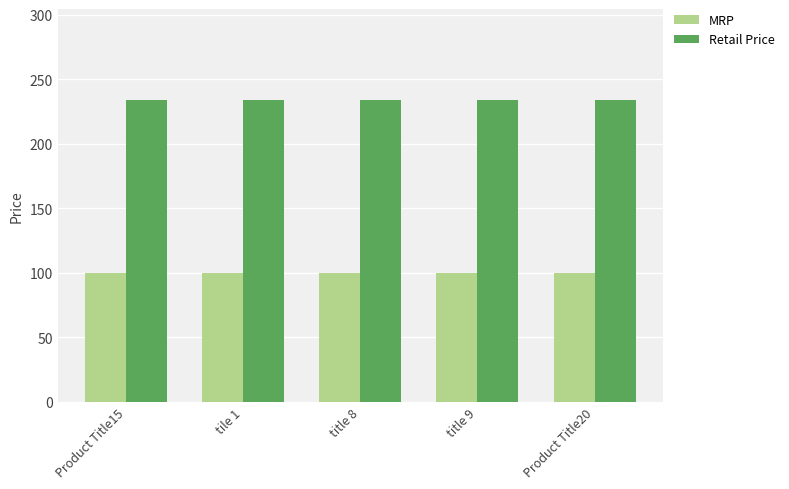

What is the minimum value shown in the chart?

100